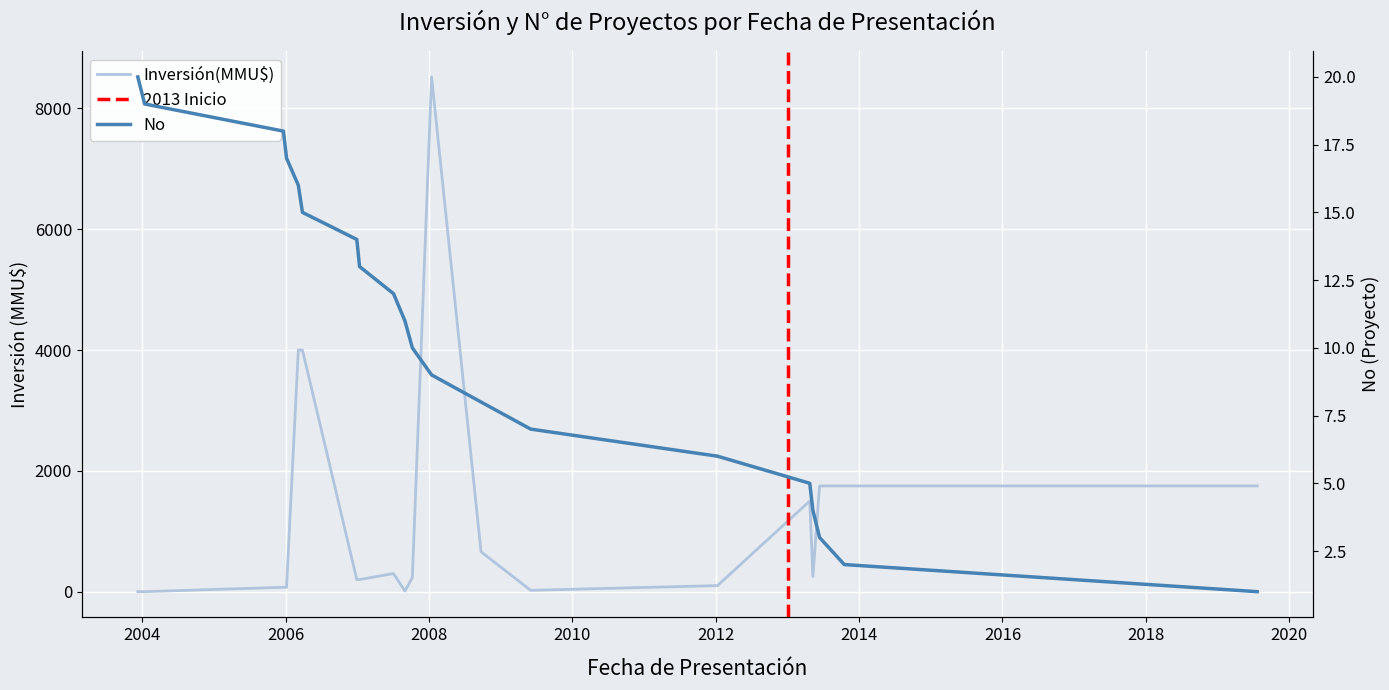

What is the total value across all series at 04/07/2007?

312